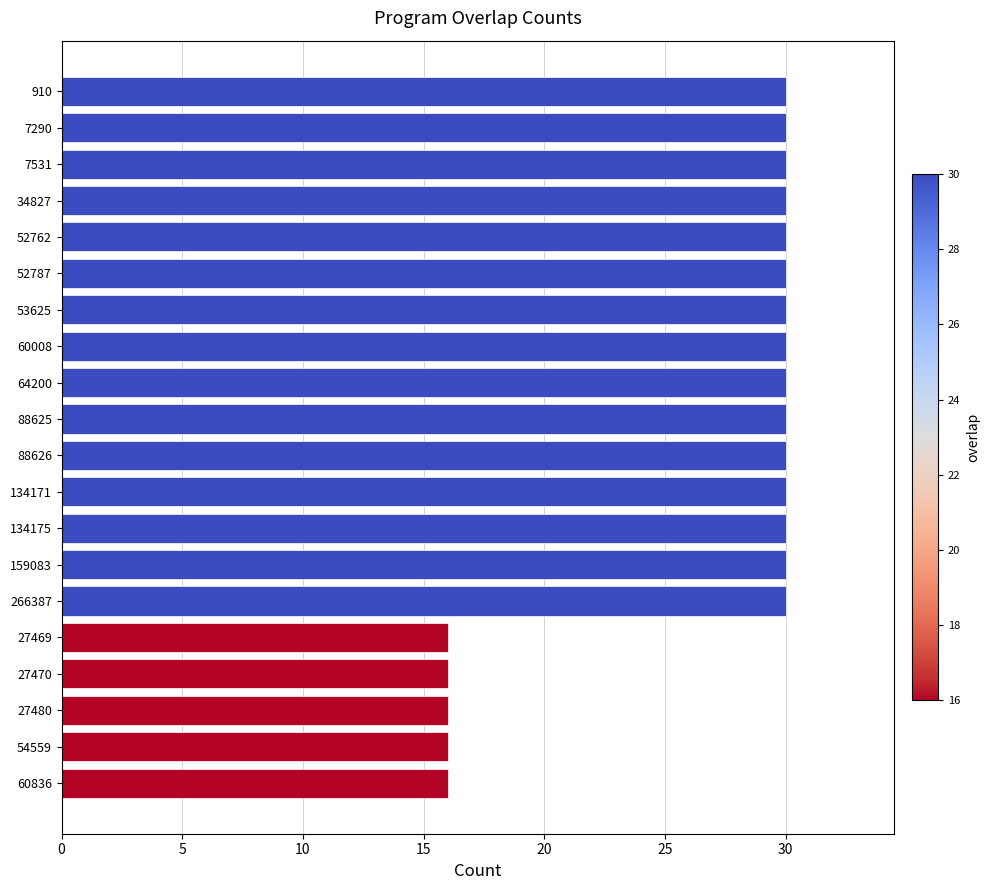

What is the ratio of the value at 53625 to the value at 134175?

1.0